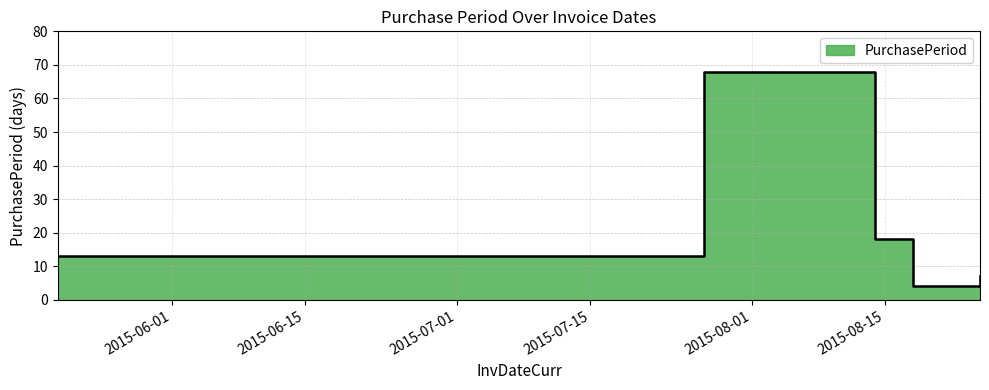

How many values exceed 13?

2